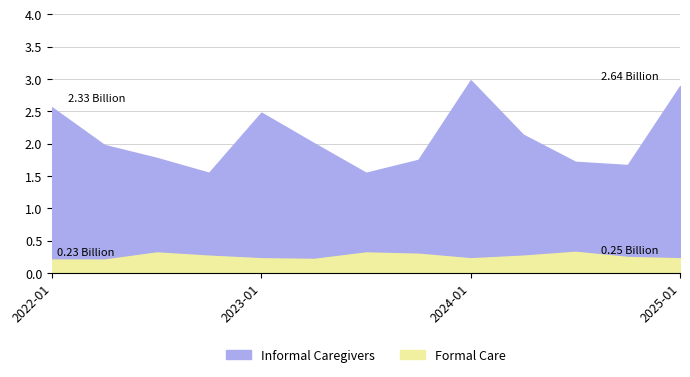

What is the label of the 12th point from the right?

2022-04